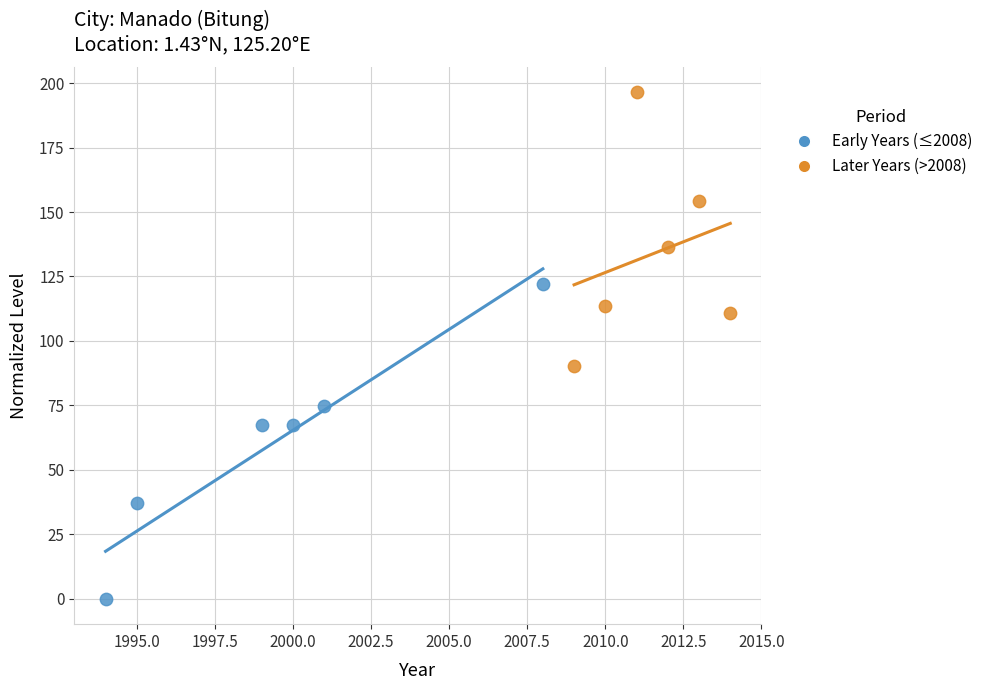

Which series contains the highest Y value?

Later Years (>2008)